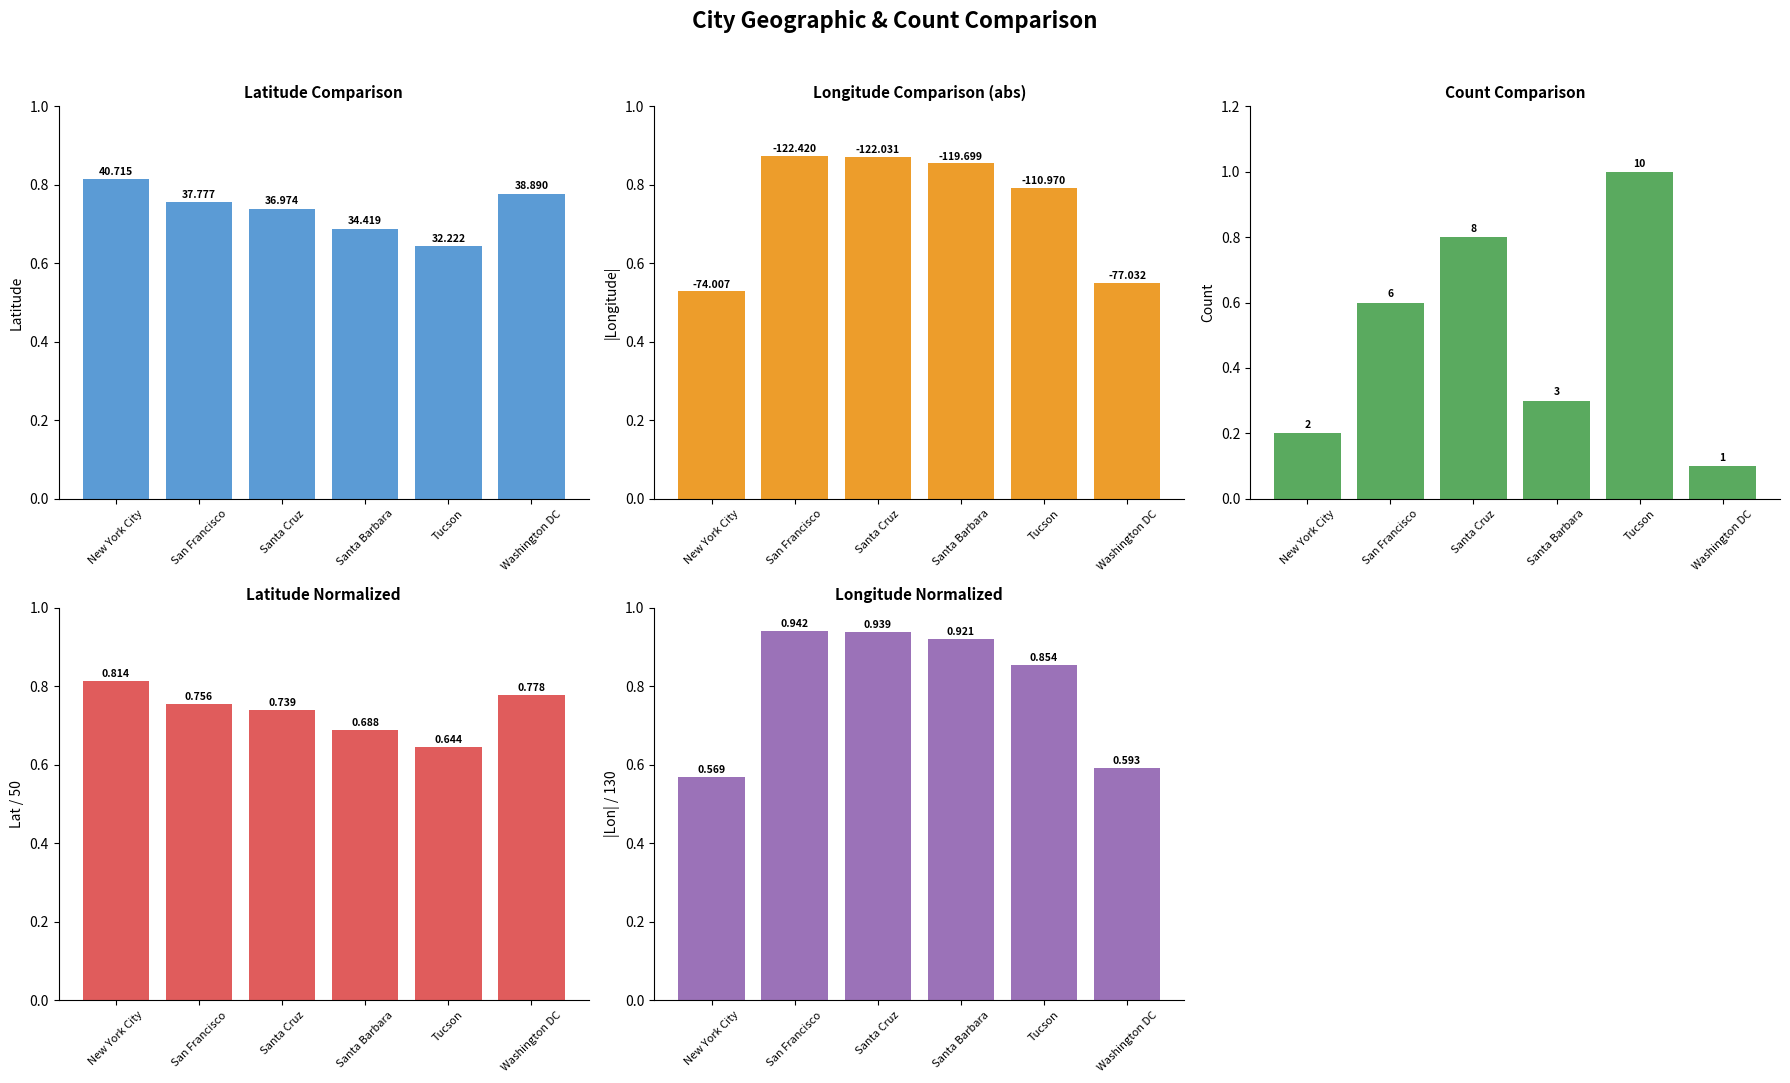

What is the spread (max minus min) of values at New York City?

73.4